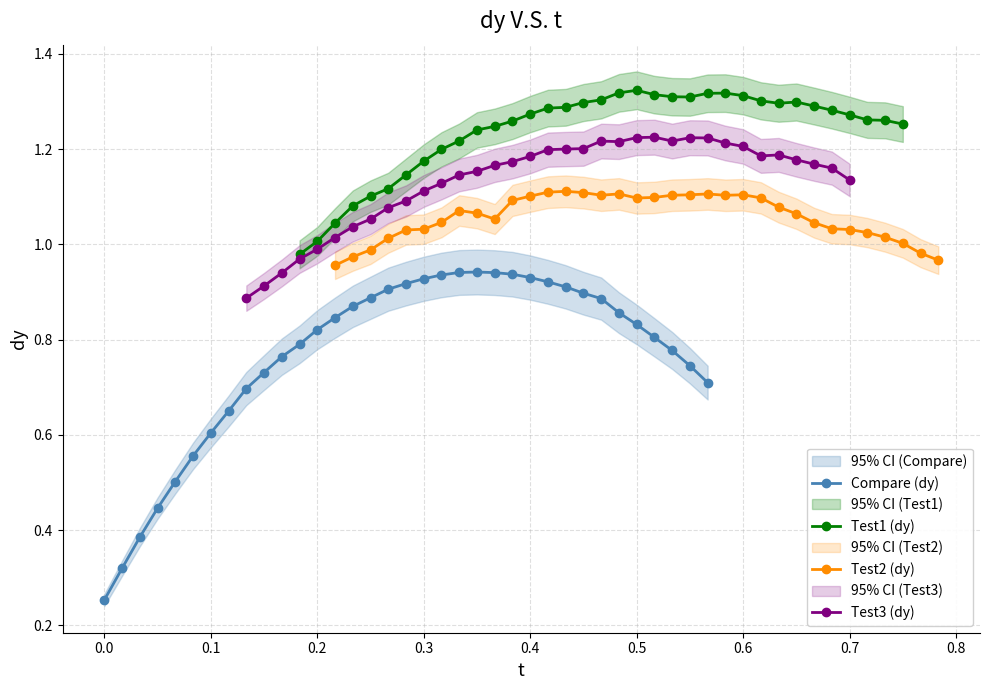

The value of Test1 (dy) at 17 is 2.0. True or false?

False